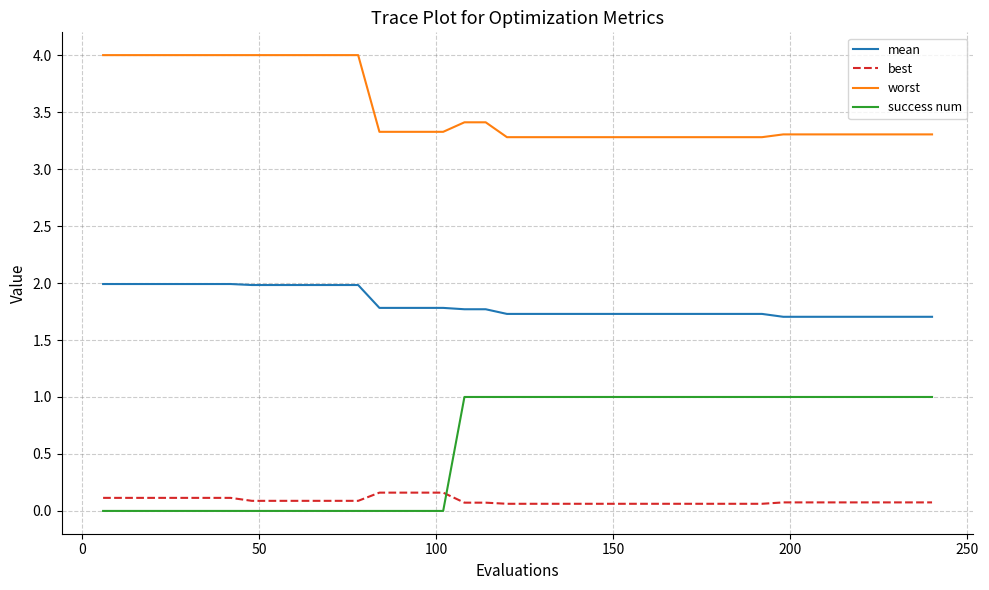

What is the difference between the maximum and minimum values in the worst series?

0.7